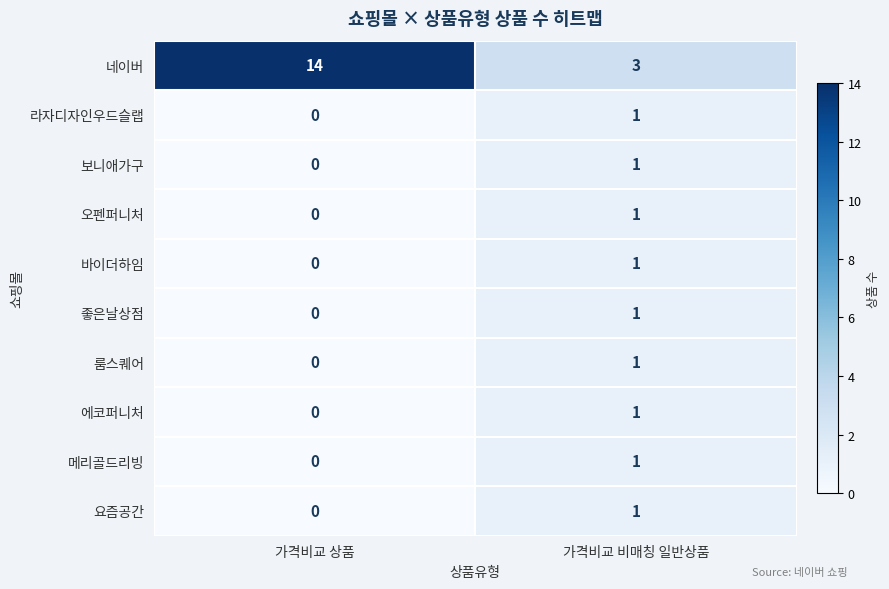

True or false: 보니애가구 has a value of 1 at 가격비교 상품.

False